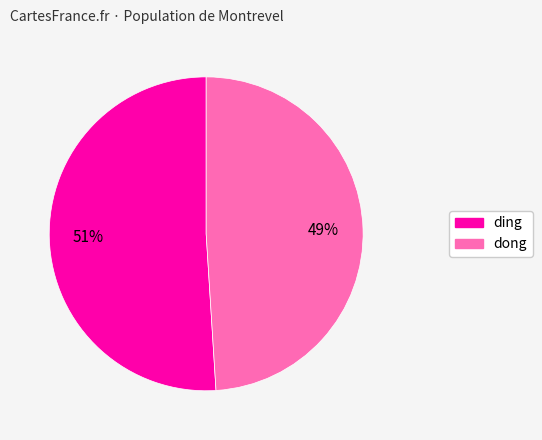

Combined, do ding and dong account for over 50%?

Yes